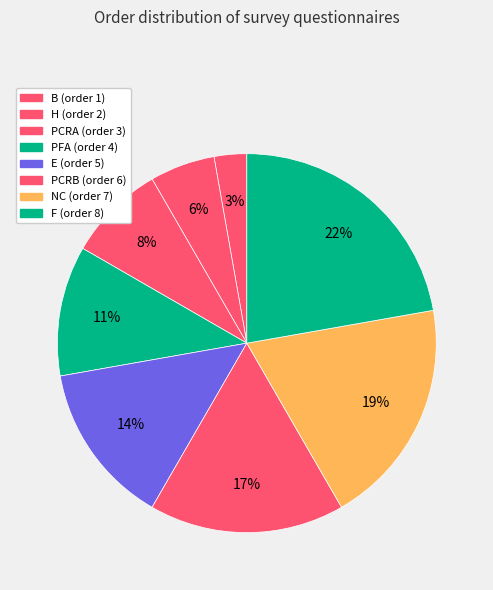

How much of the chart is everything except PCRB?

83.3%